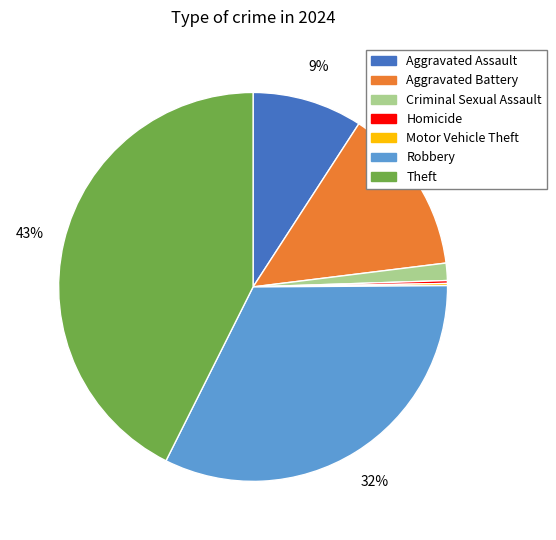

Do Aggravated Battery and Robbery together represent more than half of the pie?

No